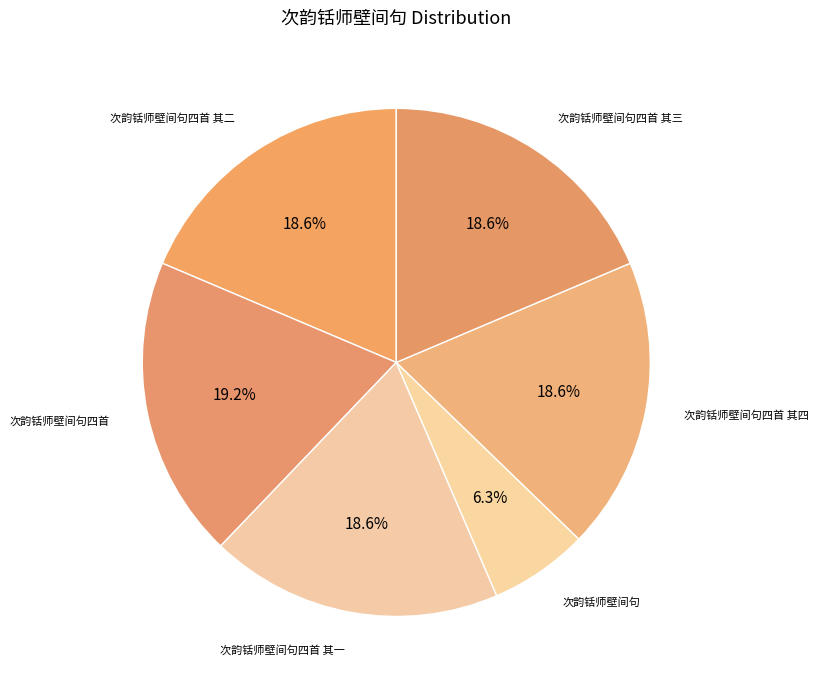

Does any single category account for the majority?

No